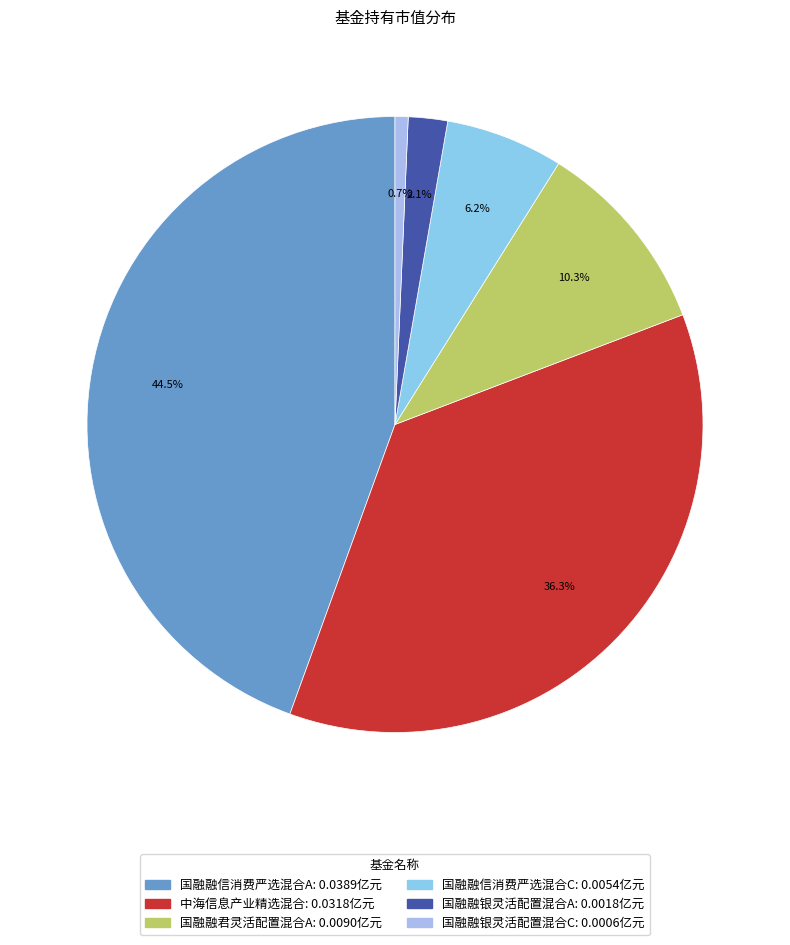

How many slices are in this pie chart?

6